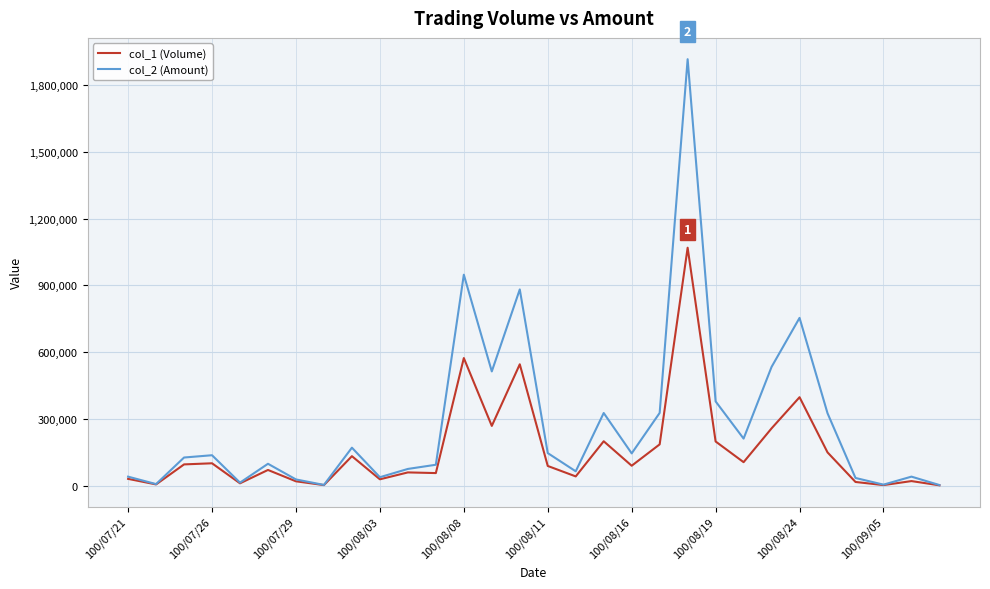

At how many categories does at least one series exceed 489746?

6